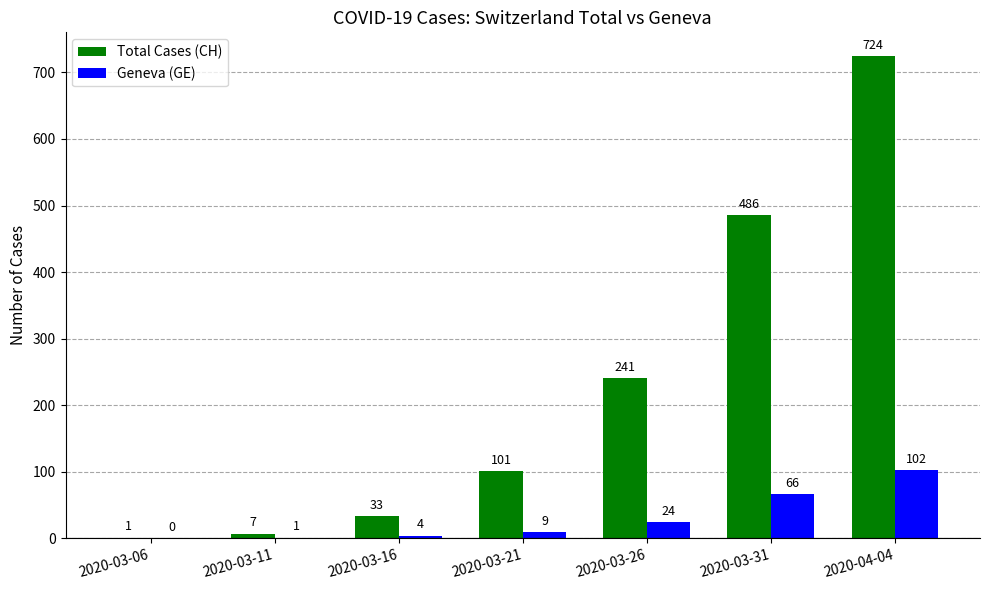

At which category is the sum across all series the highest?

2020-04-04